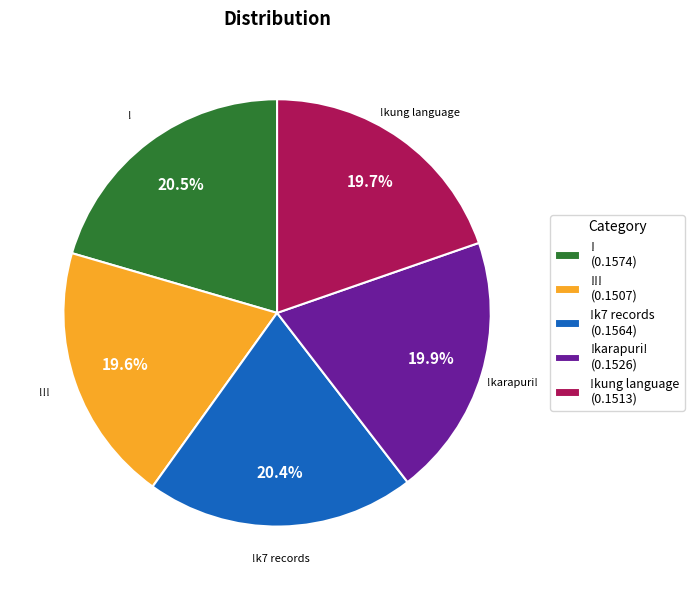

How much of the chart is everything except !!! (0.1507)?

80.4%